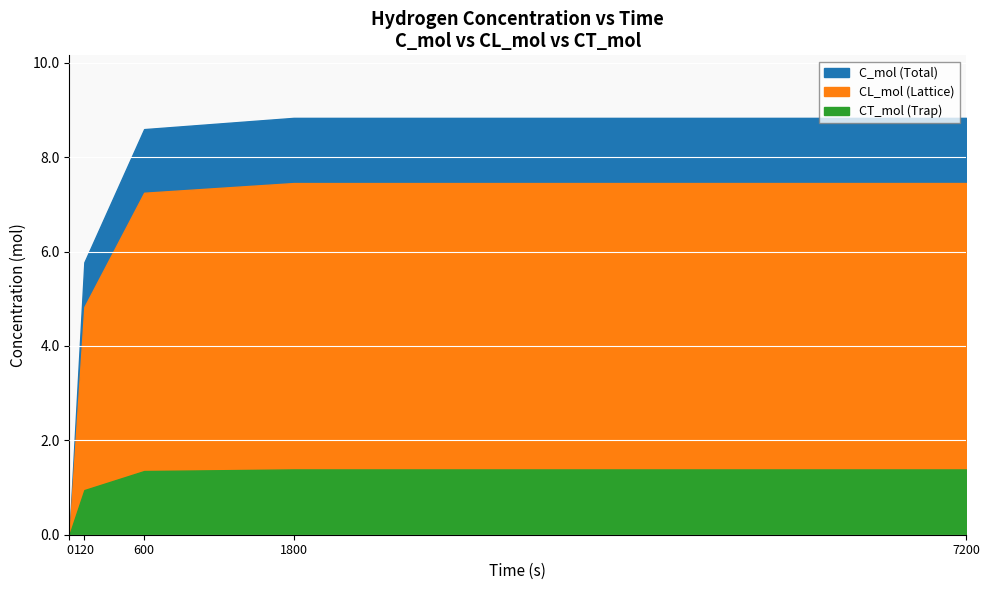

How many lines are shown in the chart?

3